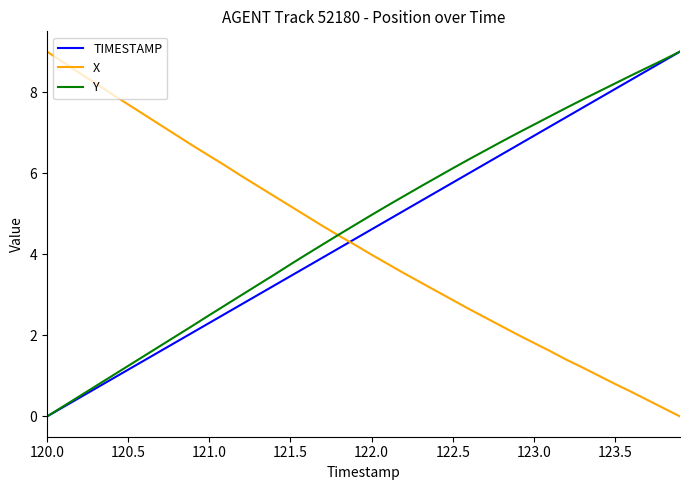

True or false: Y has more than 0 points higher than both neighbors.

False